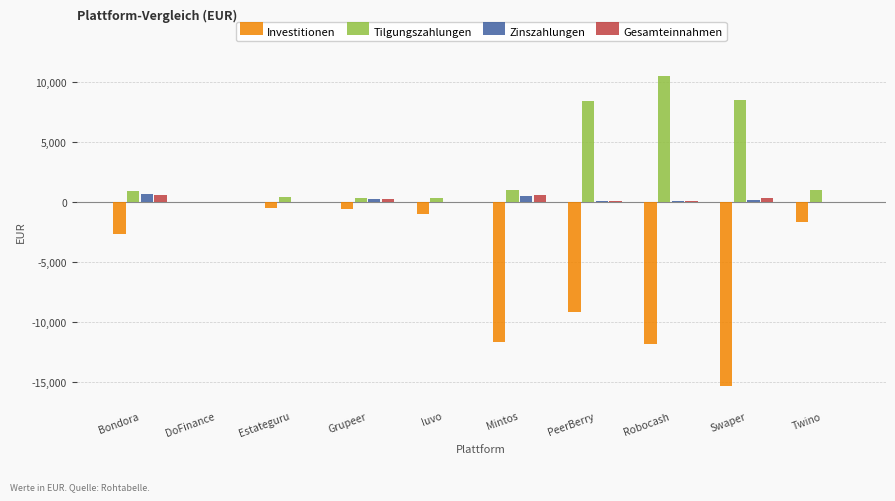

The Gesamteinnahmen series shows 576.5 at Bondora. True or false?

True